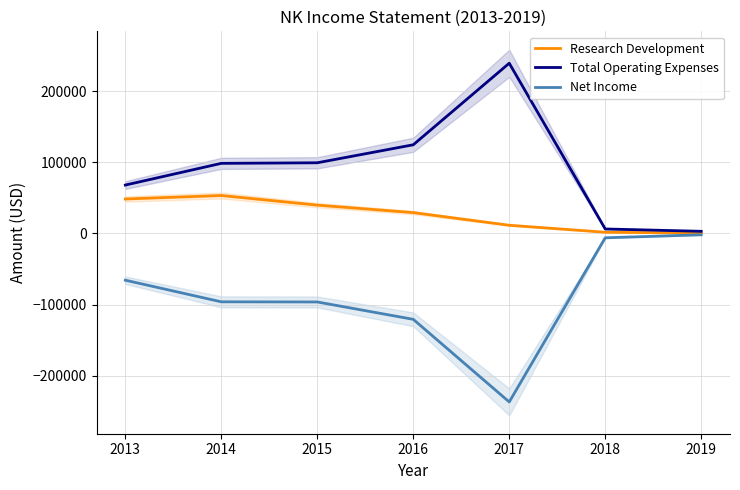

Which series has the widest spread of values?

Total Operating Expenses